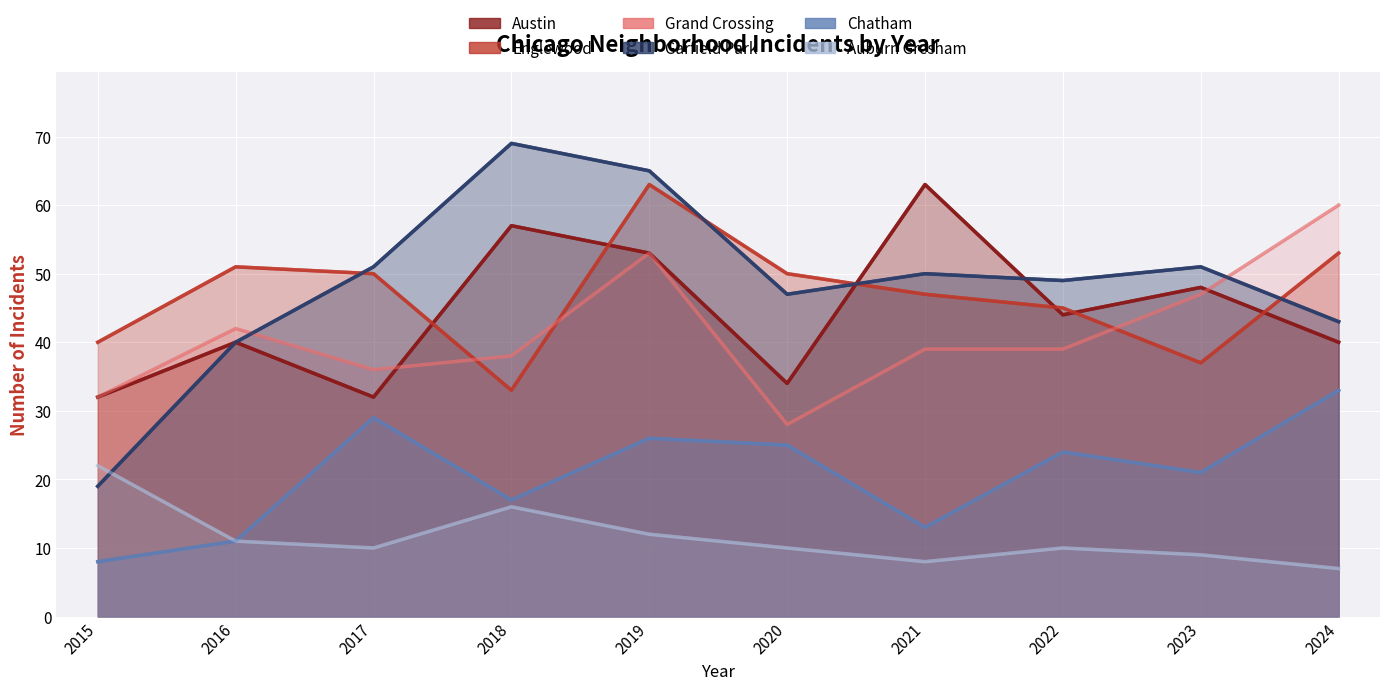

Where does the Auburn Gresham series first go above 10?

2015